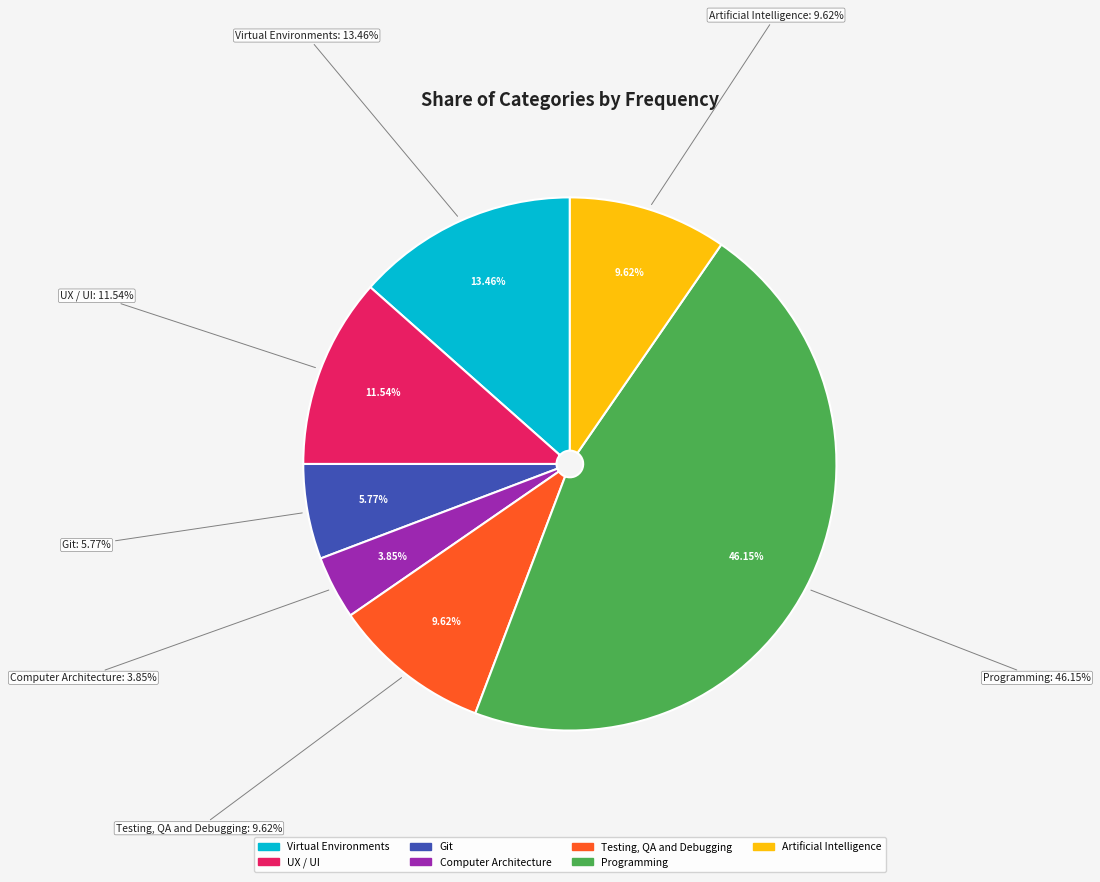

What percentage is the Computer Architecture slice, to the nearest percent?

4%